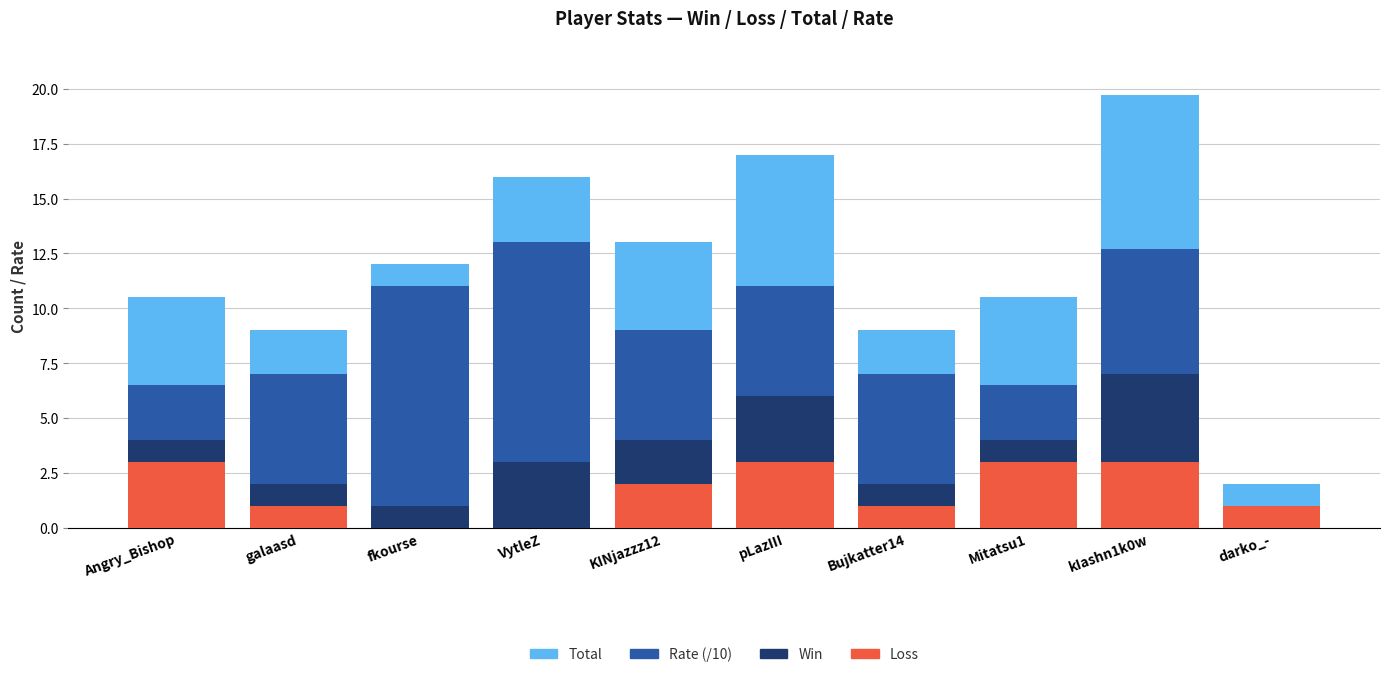

What is the total value across all series at Mitatsu1?

10.5